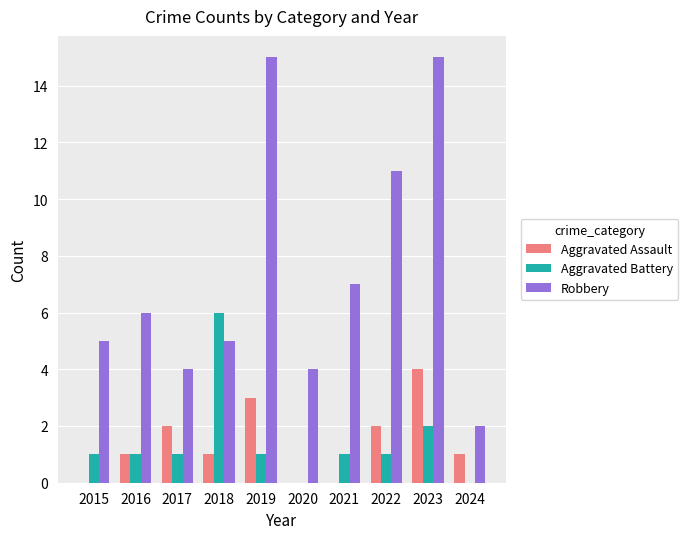

What is the sum of the Aggravated Battery values at 2018 and 2024?

6